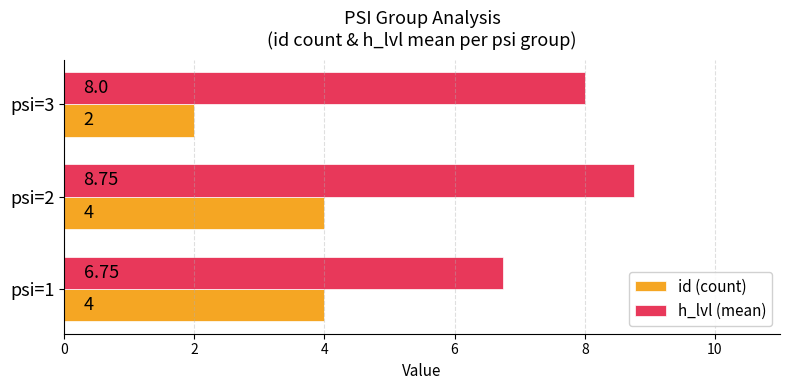

What is the total value across all series at psi=3?

10.0